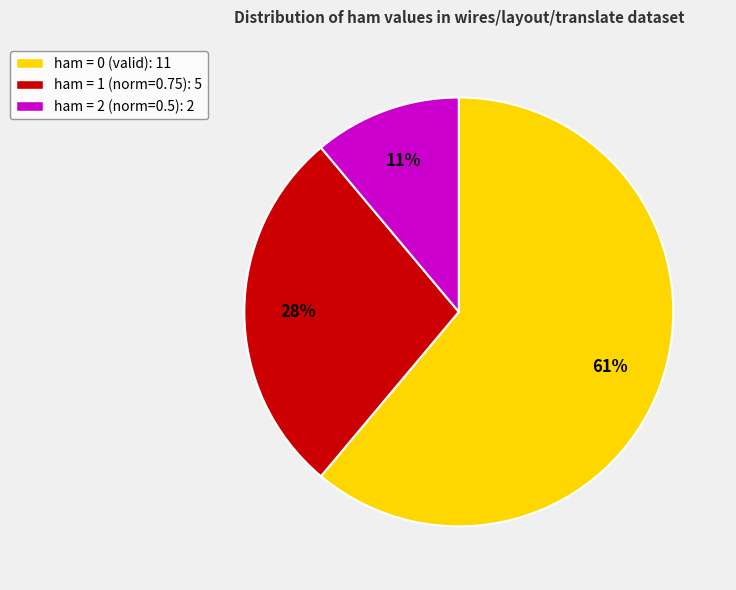

How many segments does this pie chart have?

3